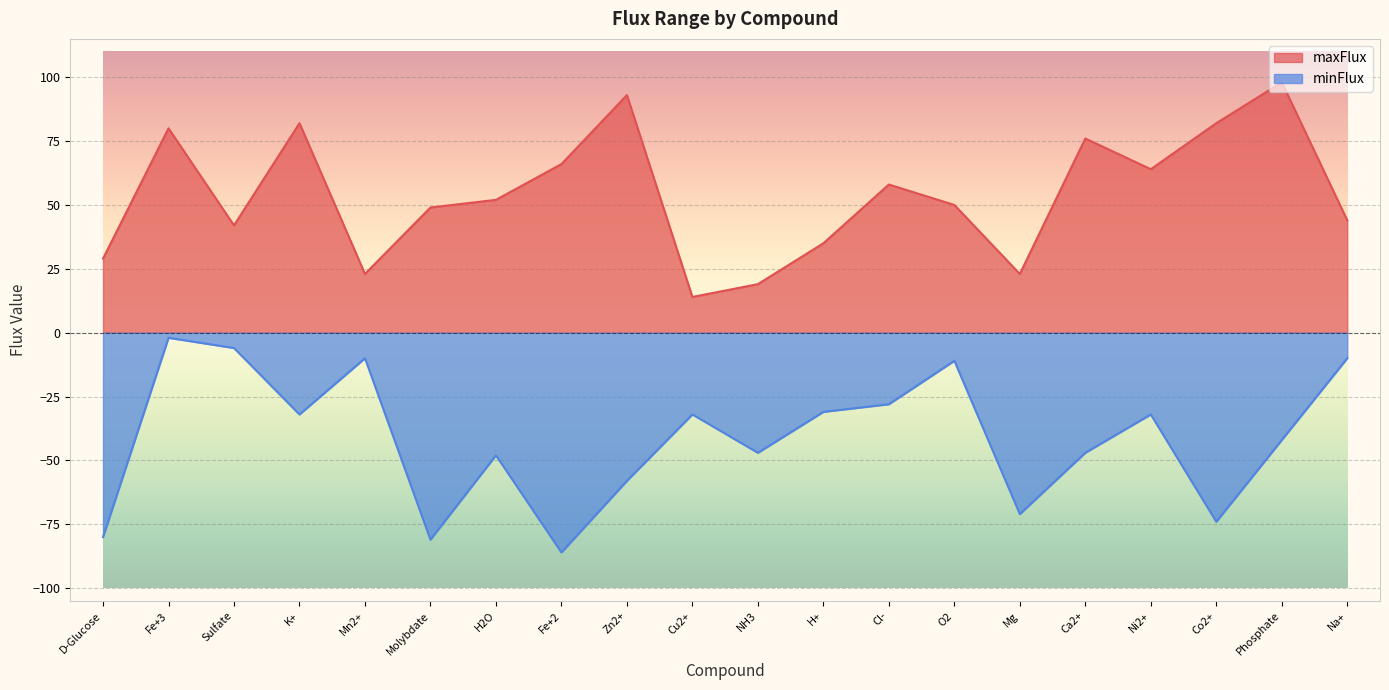

What is the sum of the maxFlux values at NH3 and Na+?

63